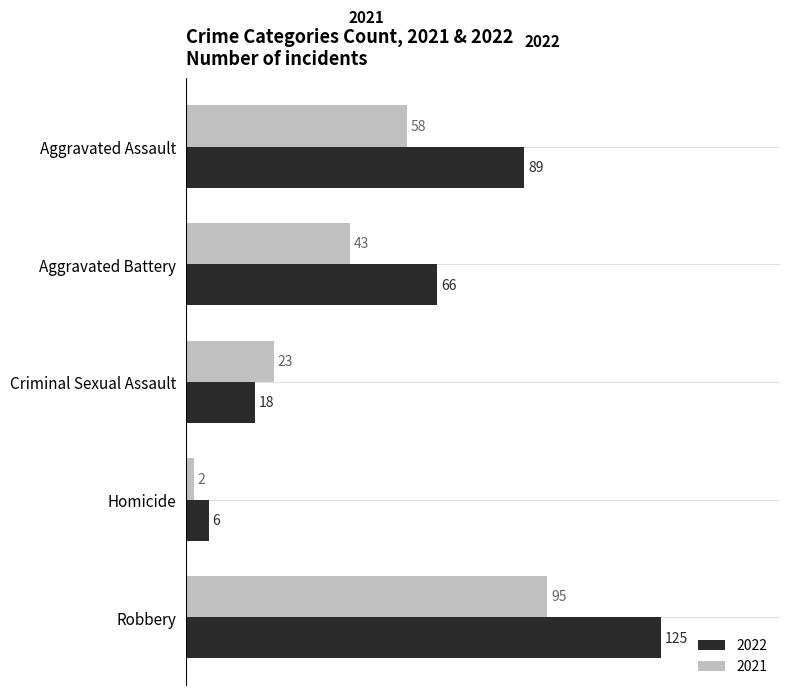

How many data points does each series have?

5